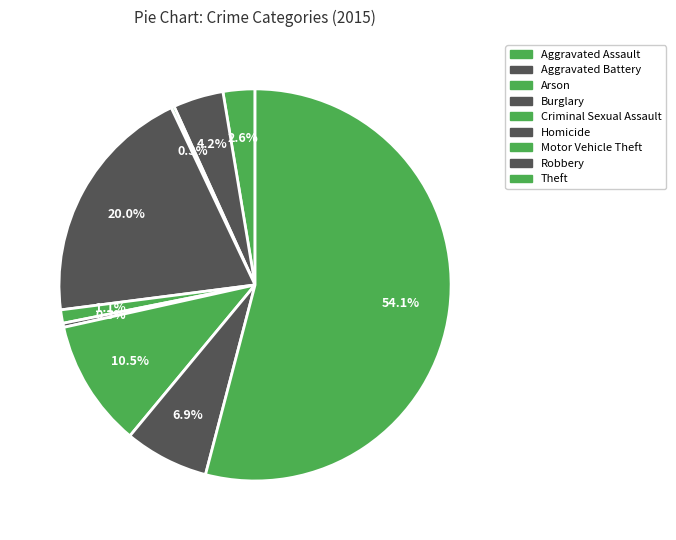

Count the number of slices in the pie.

9